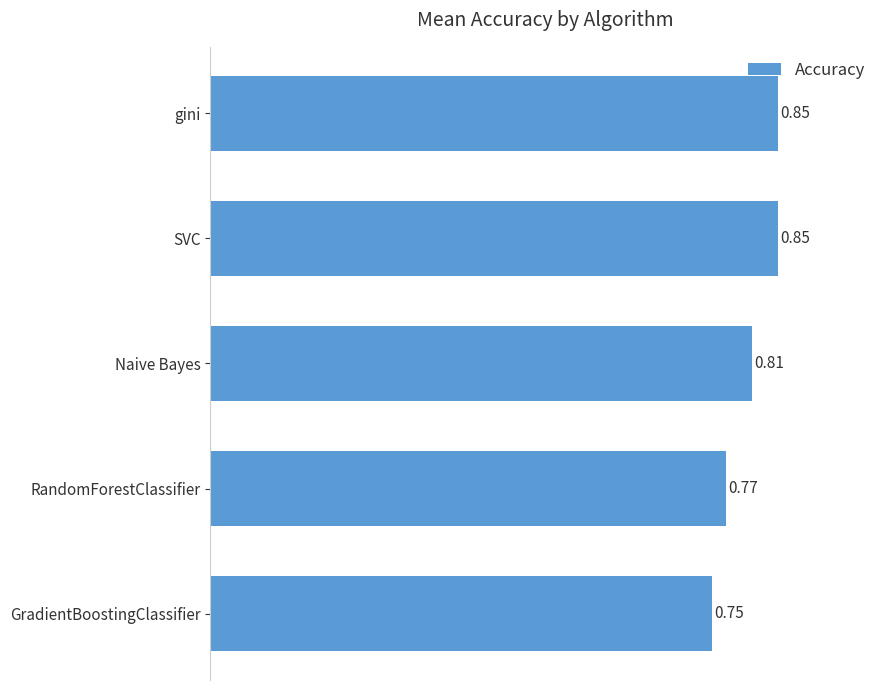

At which label is the value closest to 0?

GradientBoostingClassifier